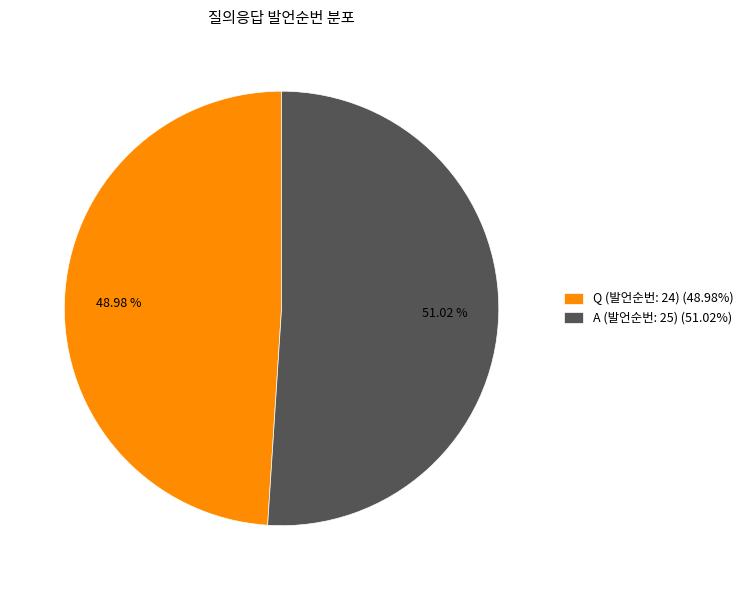

Between A (발언순번: 25) and Q (발언순번: 24), which is larger?

A (발언순번: 25)